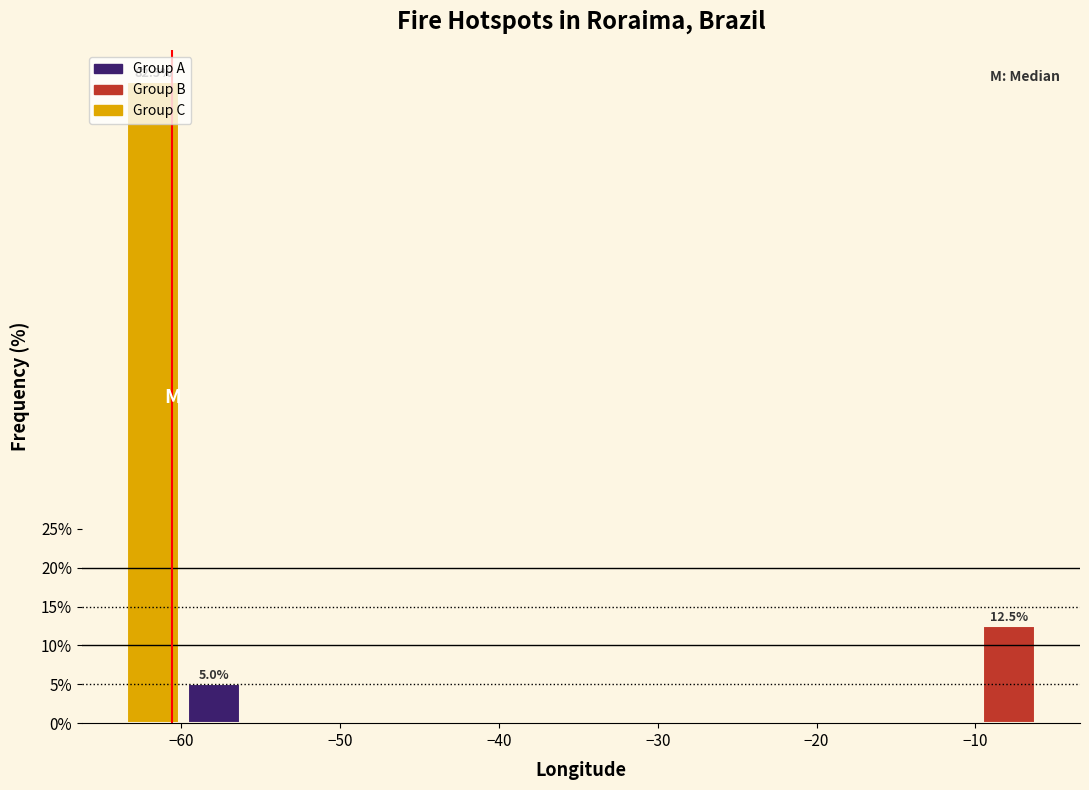

Around what value on the x-axis is the tallest bar? Give the approximate position of its centre, as read against the axis.

-62